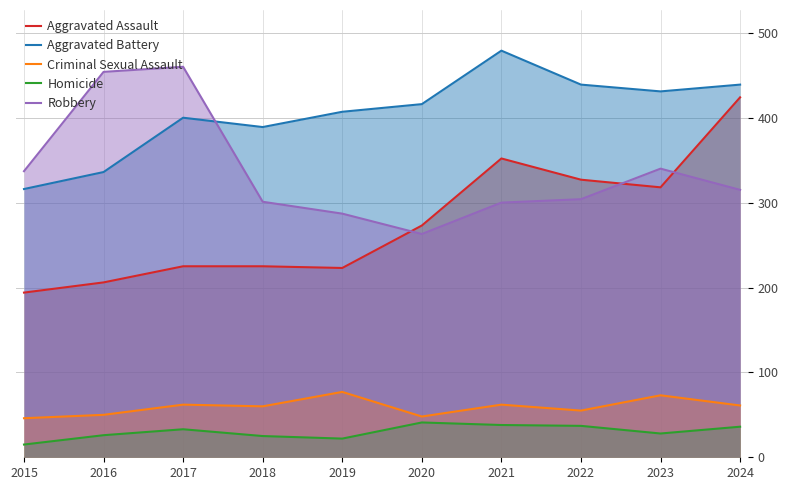

At how many categories does at least one series exceed 346?

9